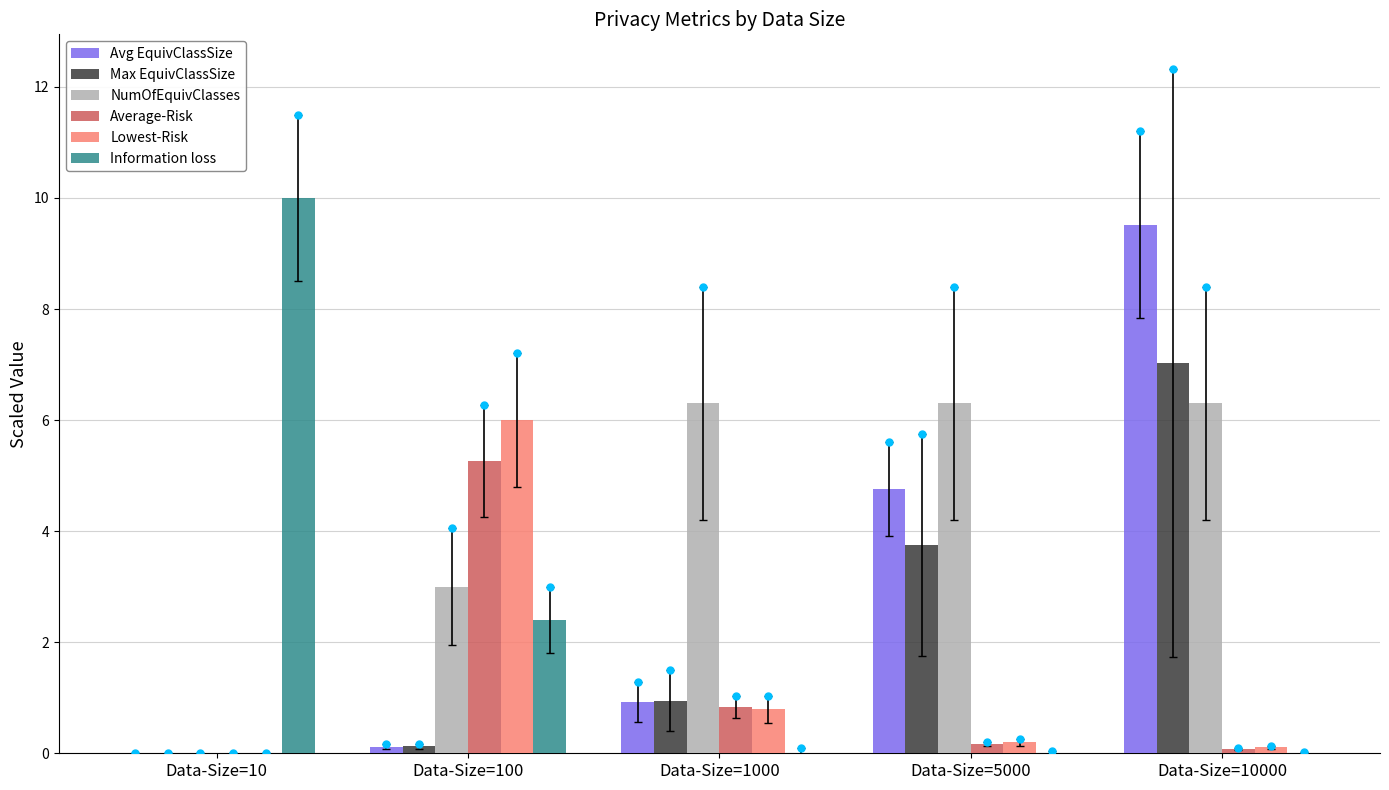

Which series contains the highest Y value?

Information loss